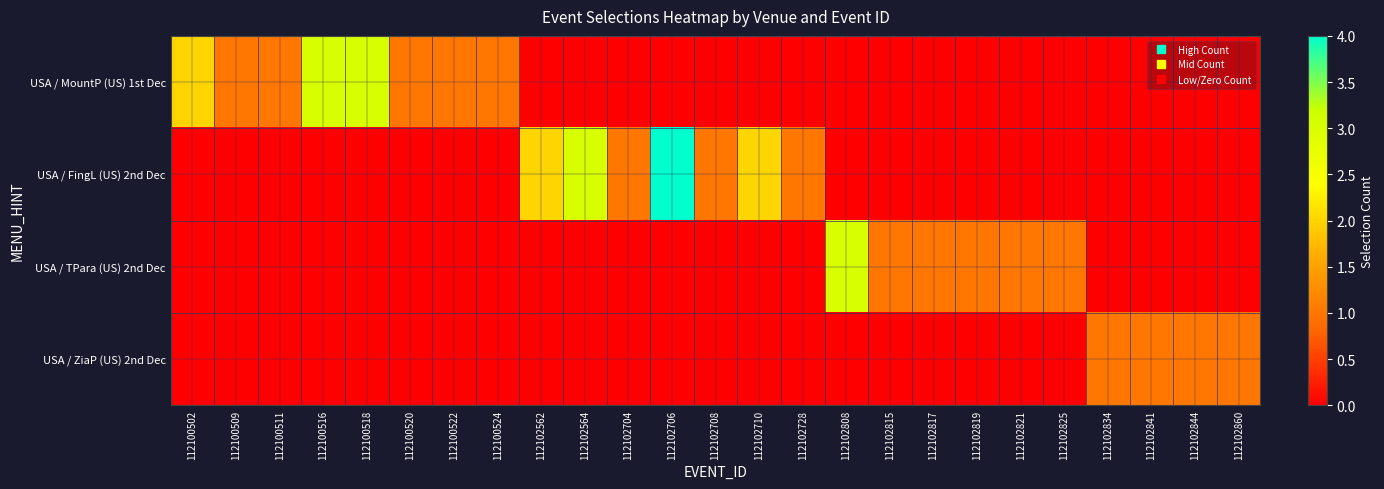

What is the difference between the maximum and minimum values in the USA / ZiaP (US) 2nd Dec series?

1